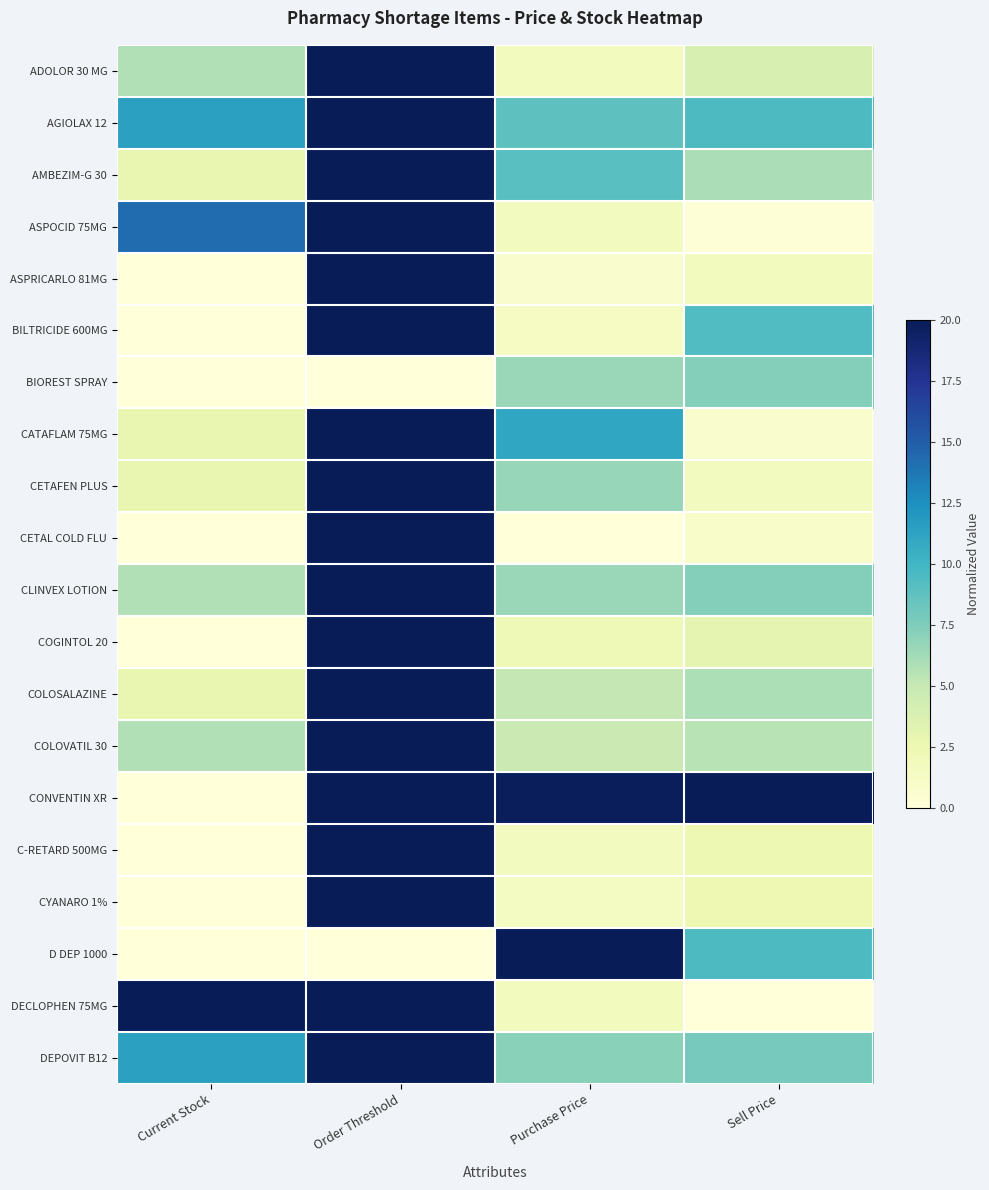

Rank the series by their maximum value, from lowest to highest.

BIOREST SPRAY, ADOLOR 30 MG, AGIOLAX 12, AMBEZIM-G 30, ASPOCID 75MG, ASPRICARLO 81MG, BILTRICIDE 600MG, CATAFLAM 75MG, CETAFEN PLUS, CETAL COLD FLU, CLINVEX LOTION, COGINTOL 20, COLOSALAZINE, COLOVATIL 30, CONVENTIN XR, C-RETARD 500MG, CYANARO 1%, D DEP 1000, DECLOPHEN 75MG, DEPOVIT B12